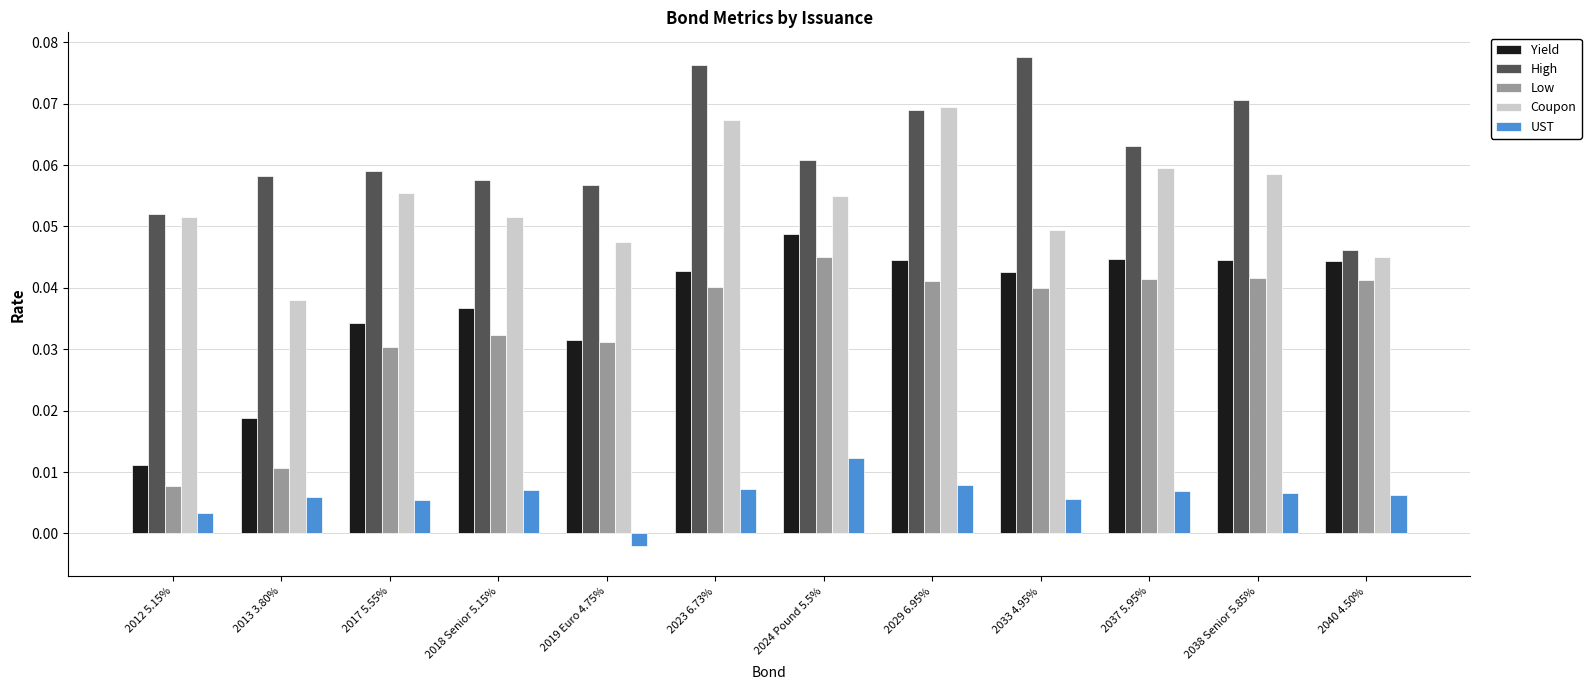

At how many categories does at least one series exceed 0?

12